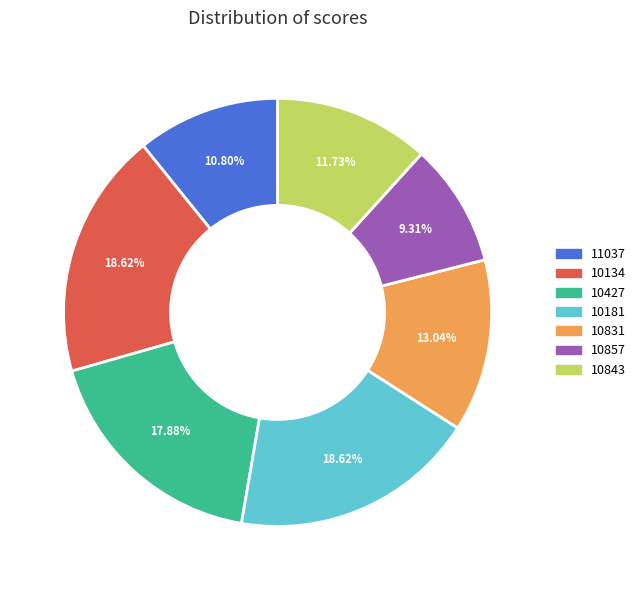

Does any single category account for the majority?

No